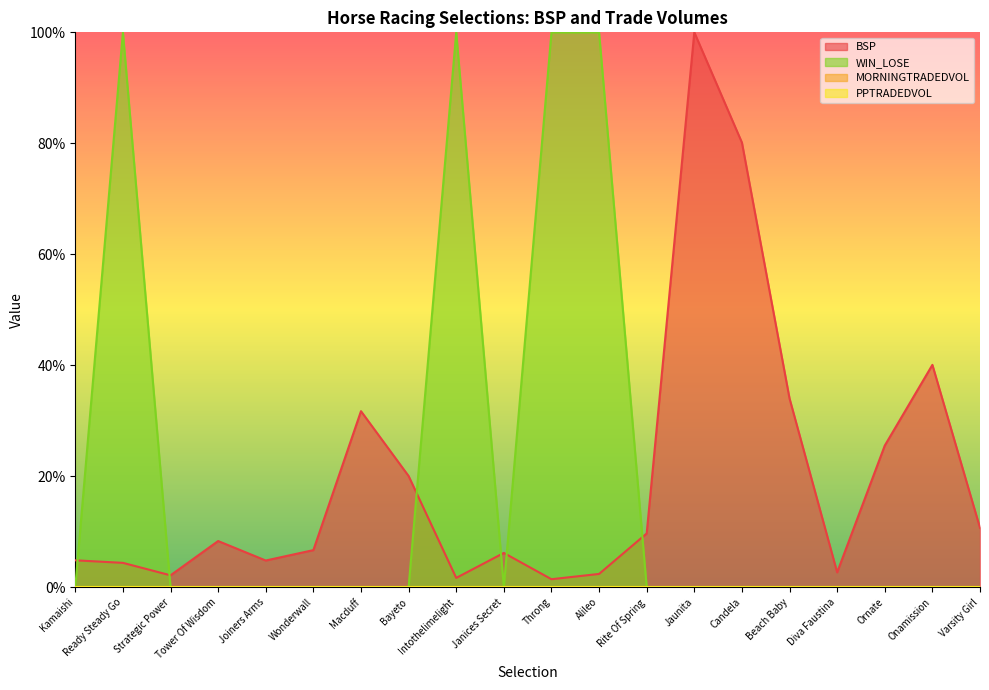

Does the chart display data point markers on the line(s)?

No